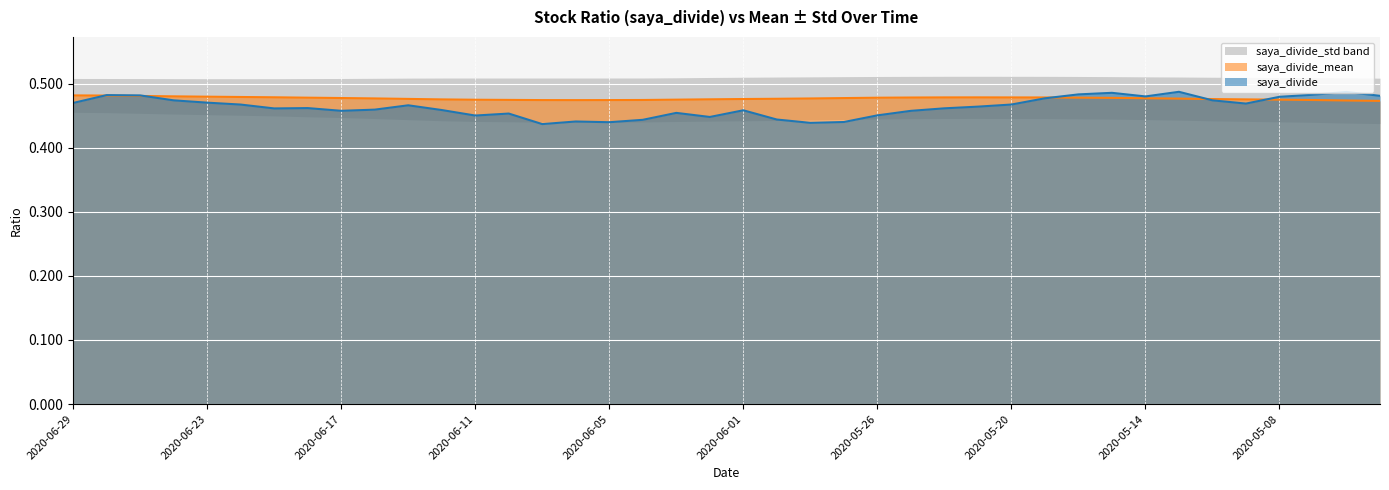

After their last crossing, which series has the higher values: saya_divide_mean or saya_divide?

saya_divide